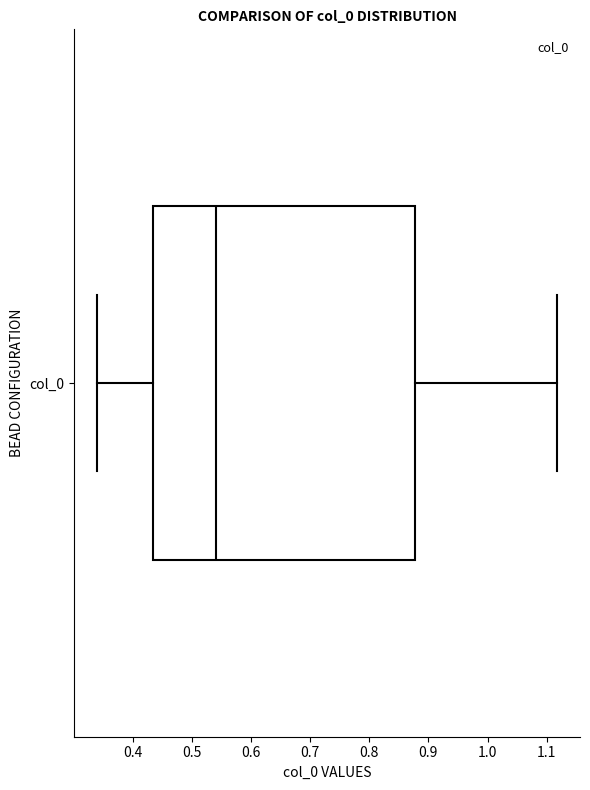

Read this box plot against the x-axis: the position of the median line, the range covered by the box, and the ends of both whiskers. The values are not printed on the chart, so give them approximately, as read against the axis.

median 0.54, box 0.43 to 0.88, whiskers 0.34 to 1.12